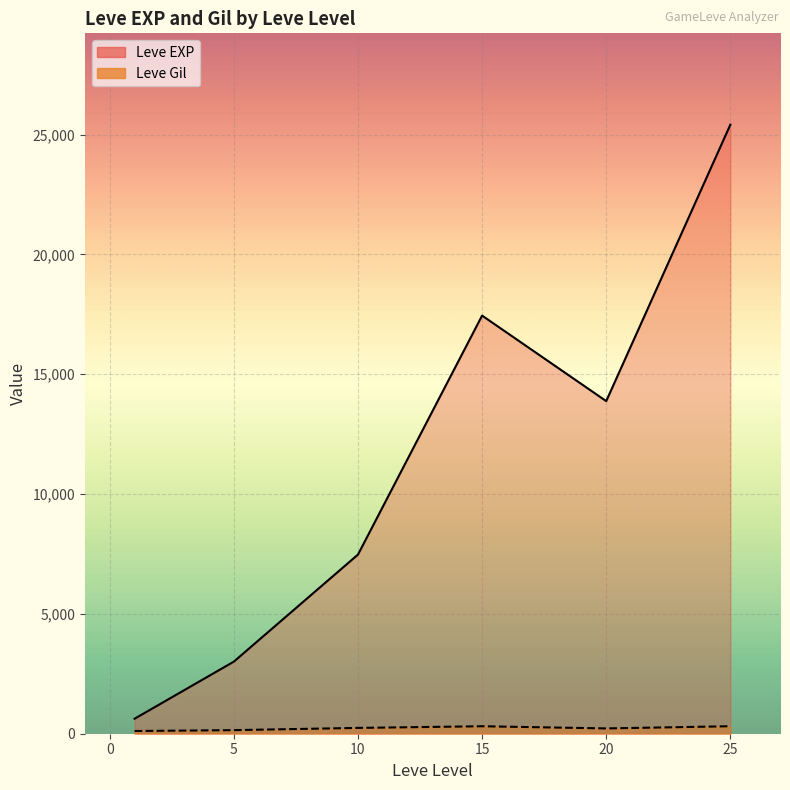

Rank the series by their maximum value, from highest to lowest.

Leve EXP, Leve Gil